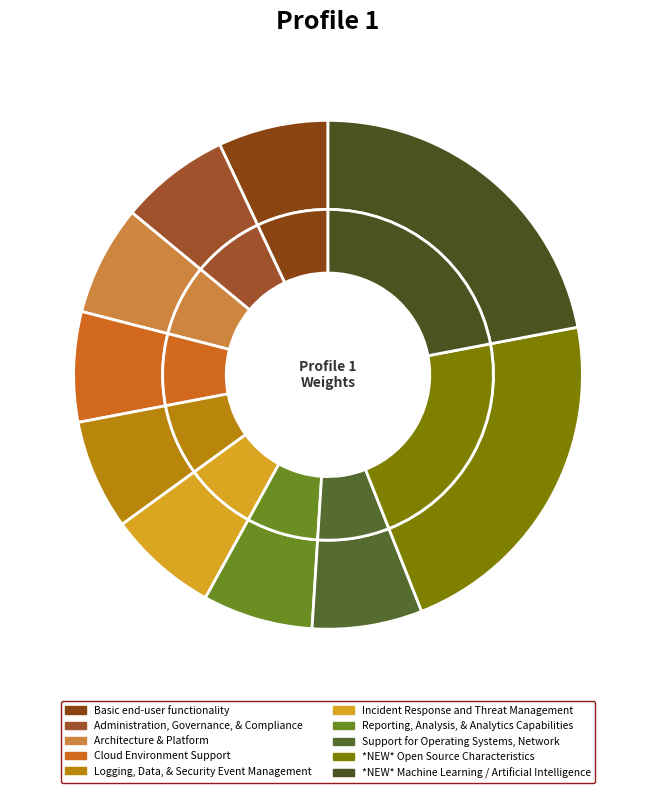

Rank the categories by value from highest to lowest.

*NEW* Open Source Characteristics, *NEW* Machine Learning / Artificial Intelligence, Basic end-user functionality, Administration, Governance, & Compliance, Architecture & Platform, Cloud Environment Support, Logging, Data, & Security Event Management, Incident Response and Threat Management, Reporting, Analysis, & Analytics Capabilities, Support for Operating Systems, Network